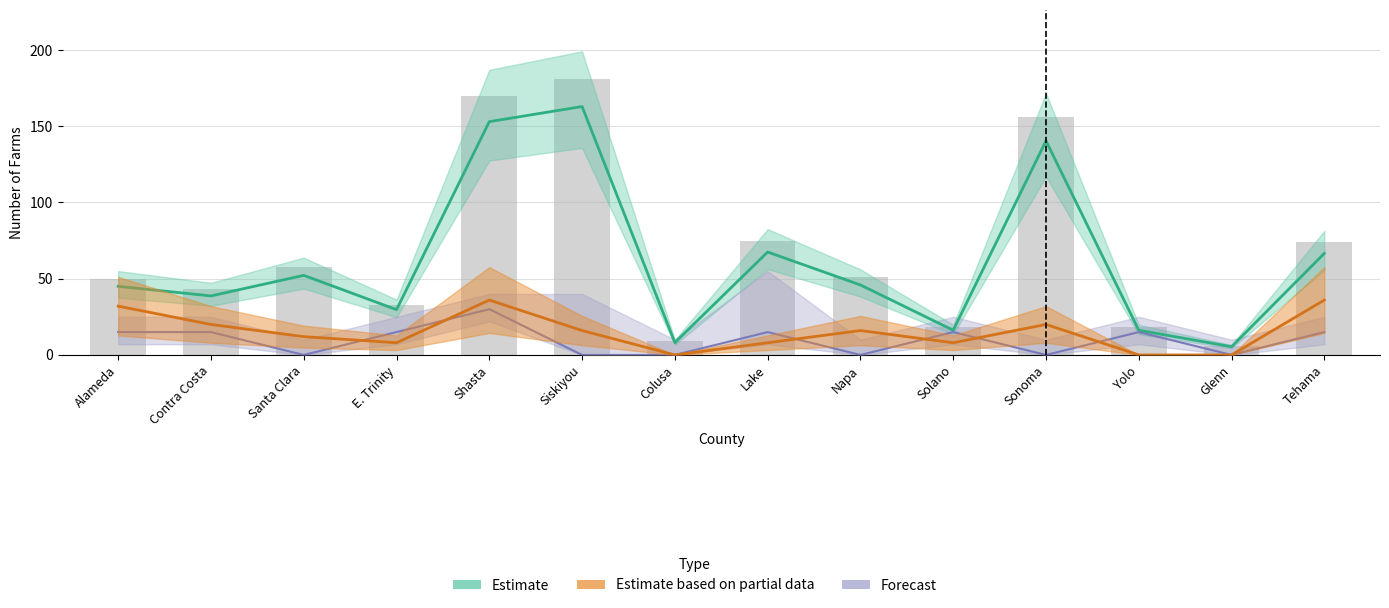

List the labels in order of value, largest first.

Siskiyou, Shasta, Sonoma, Lake, Tehama, Santa Clara, Napa, Alameda, Contra Costa, E. Trinity, Solano, Yolo, Colusa, Glenn